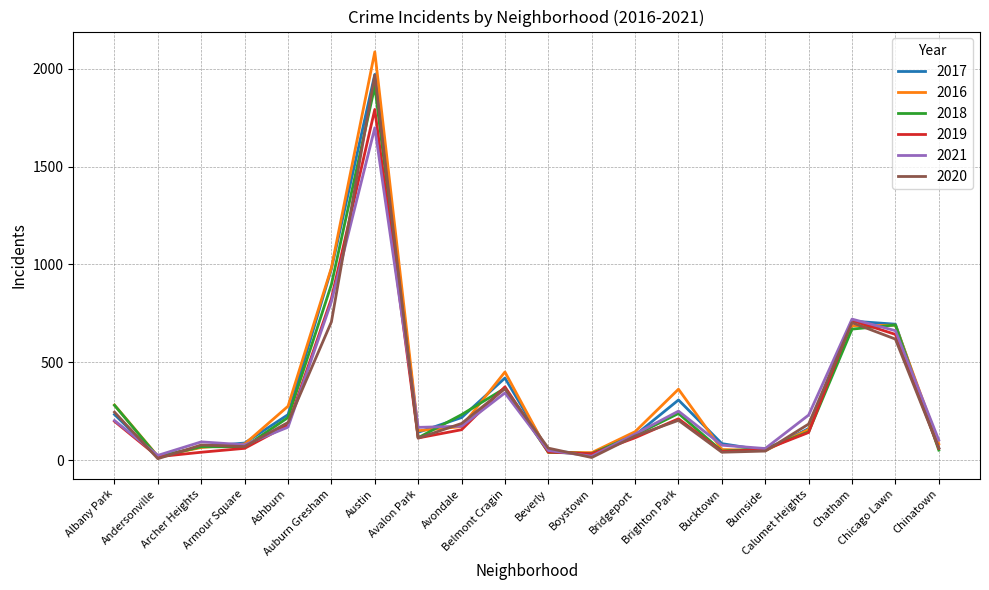

Which series has the largest range (max minus min)?

2016